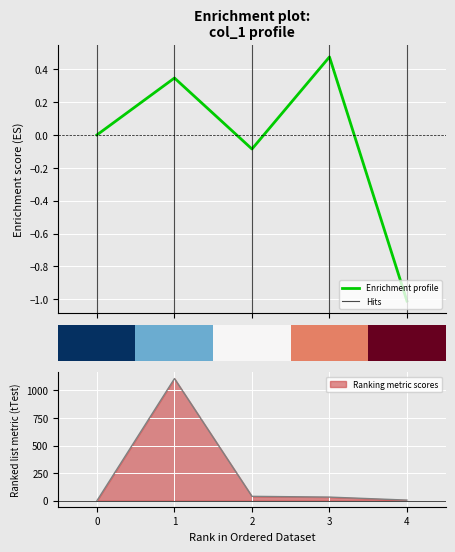

What is the difference between the col_2 values at 2 and 3?

0.6